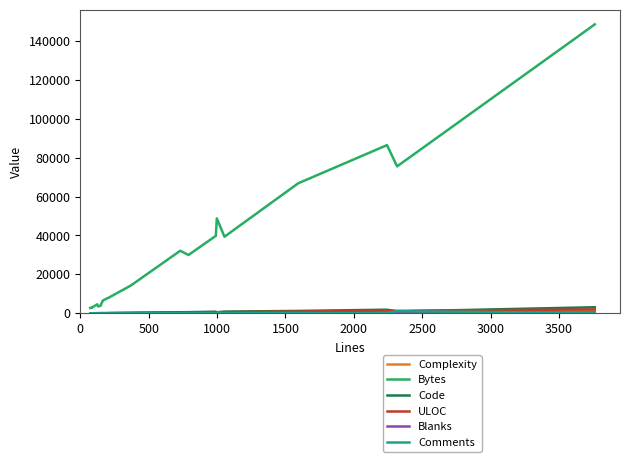

The value of Complexity at 17 is 160. True or false?

False